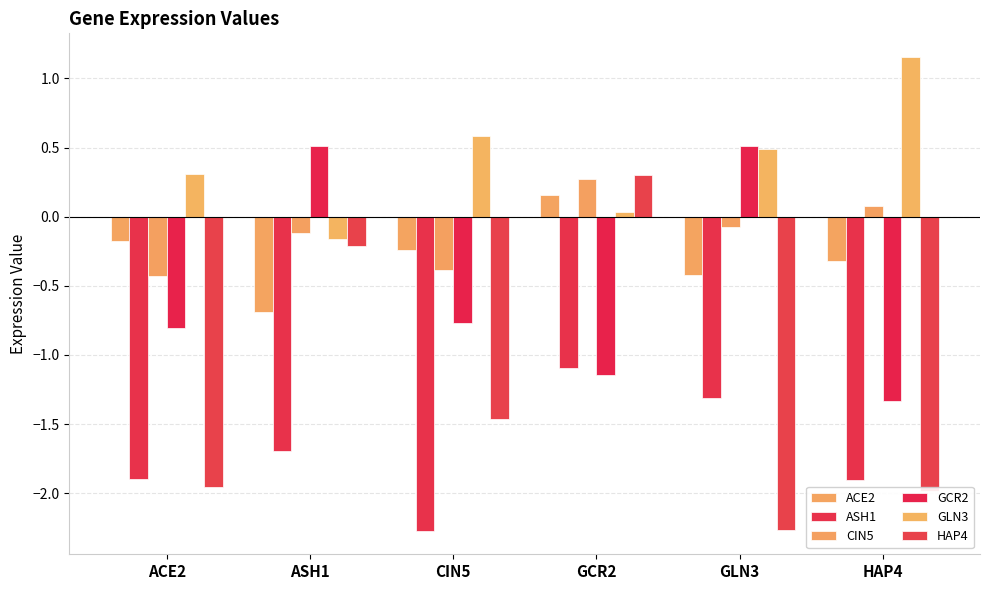

At which category is the sum across all series the highest?

GCR2